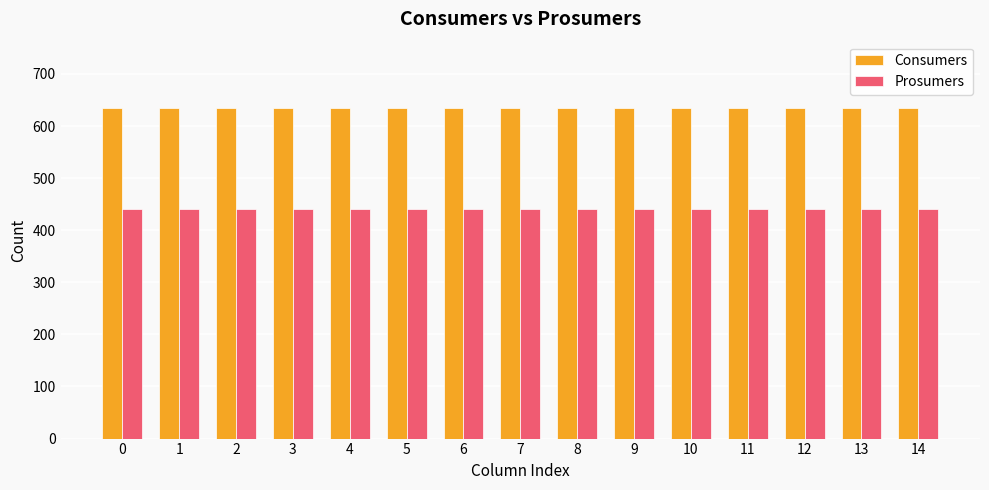

How many distinct data groups are displayed?

2